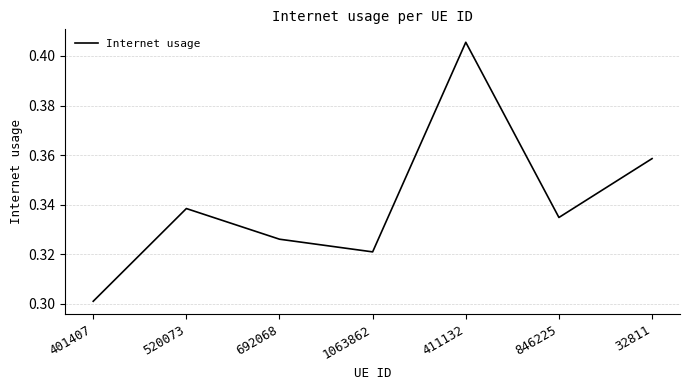

What position from the left is 411132?

5